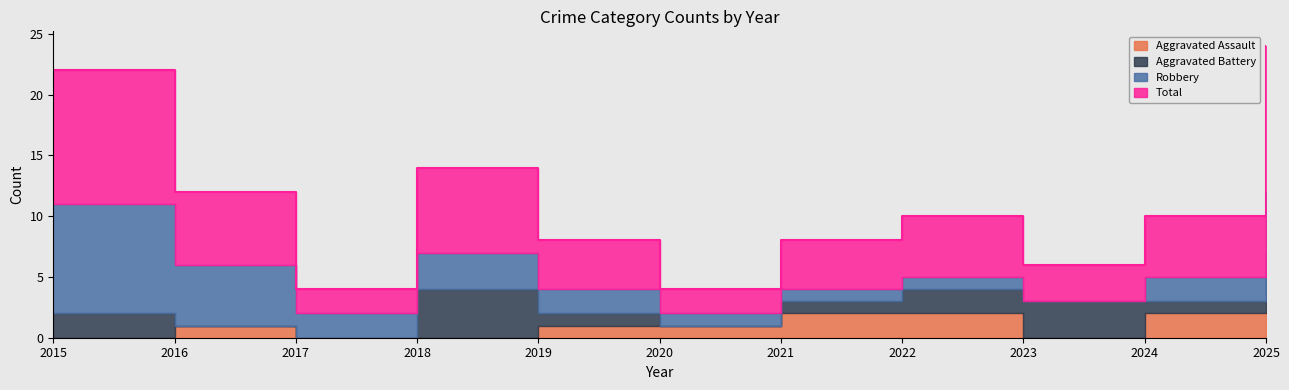

List the series in order of their peak value, lowest first.

Aggravated Assault, Aggravated Battery, Robbery, Total